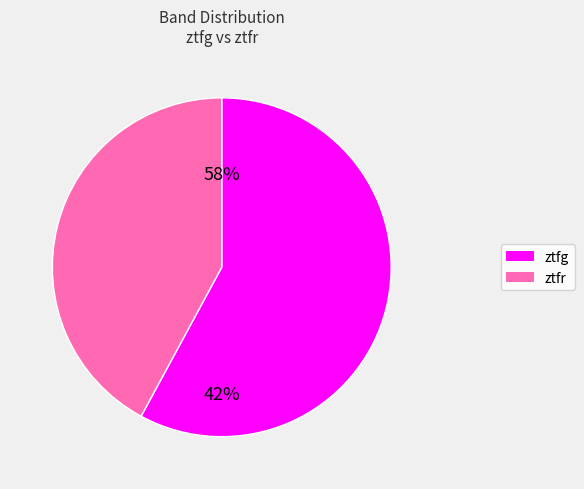

To the nearest percent, what portion does ztfg represent?

58%